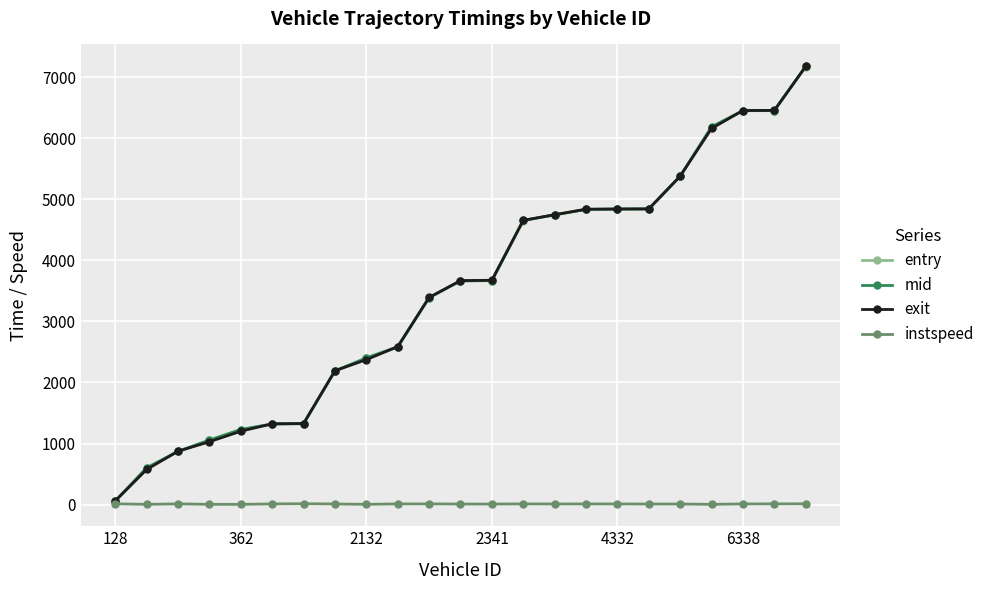

What is the minimum value shown in the chart?

5.0